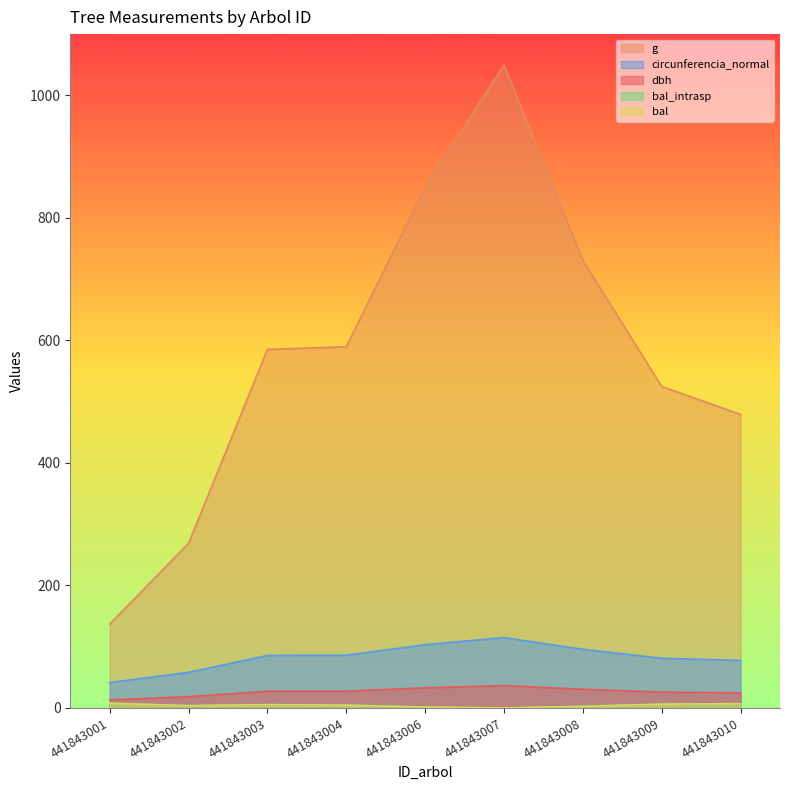

What is the difference between the bal_intrasp values at 441843009 and 441843003?

0.8